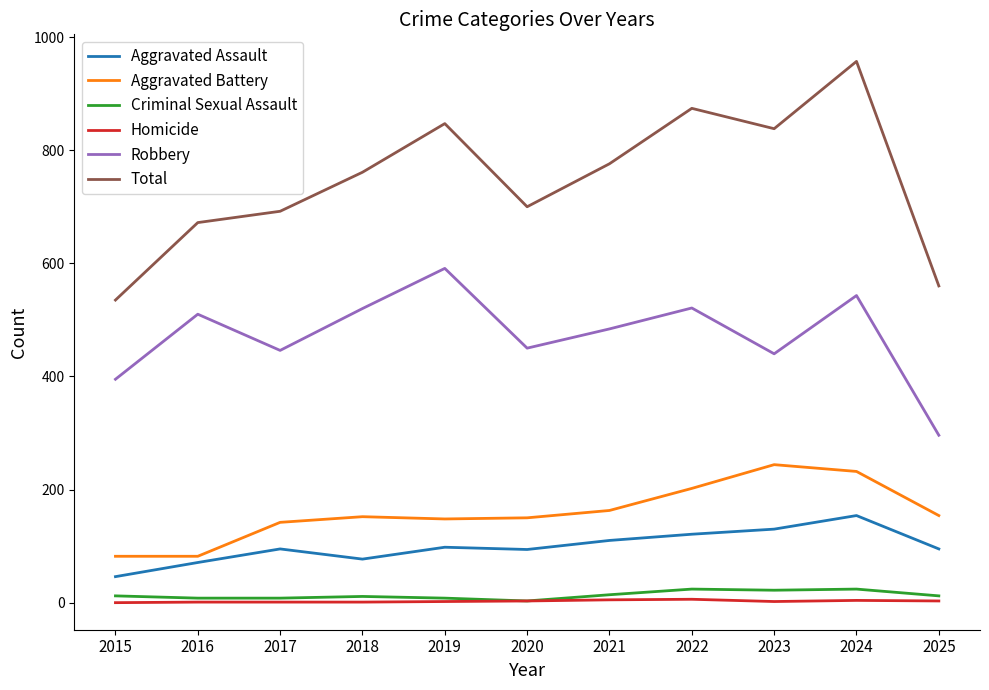

Does the chart have visible grid lines?

No